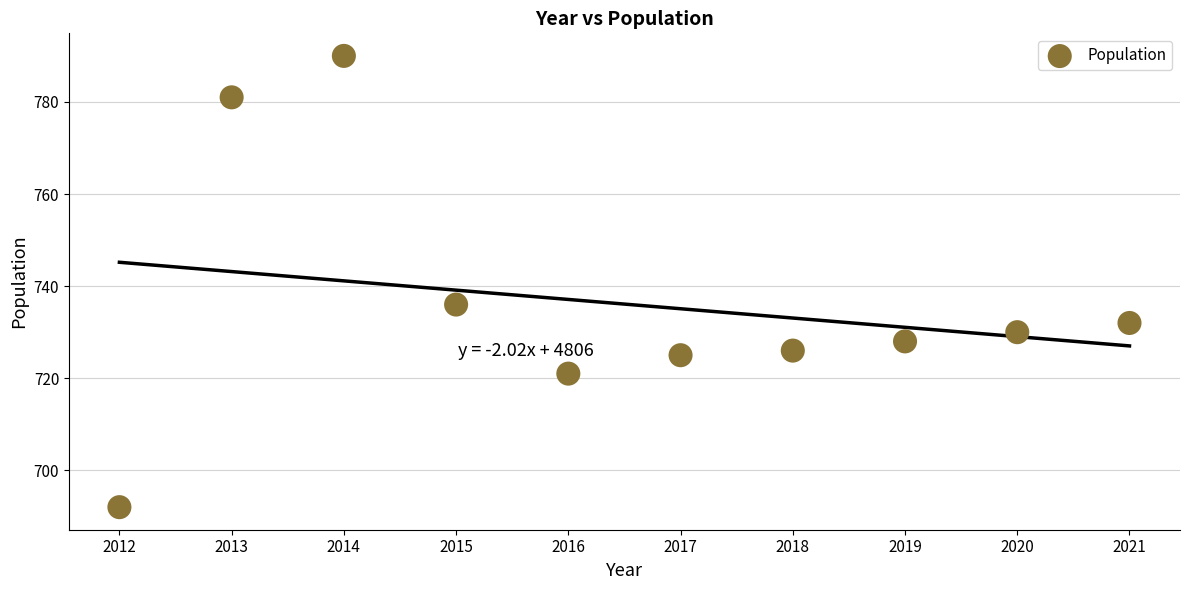

What Y value in the scatter plot is closest to 741?

736